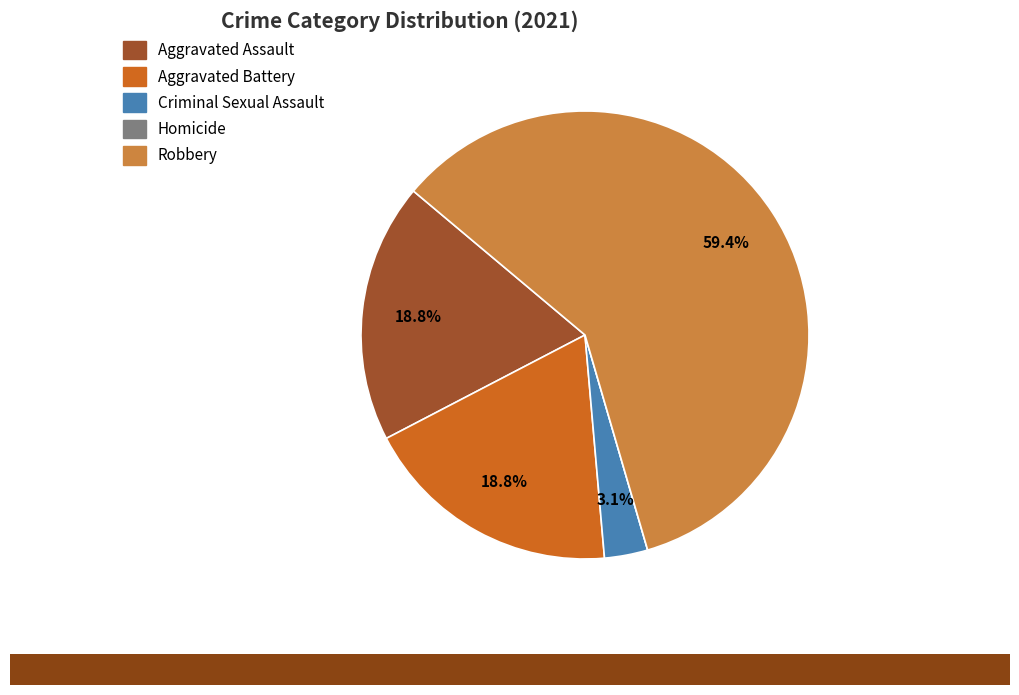

Between Aggravated Assault and Criminal Sexual Assault, which is larger?

Aggravated Assault